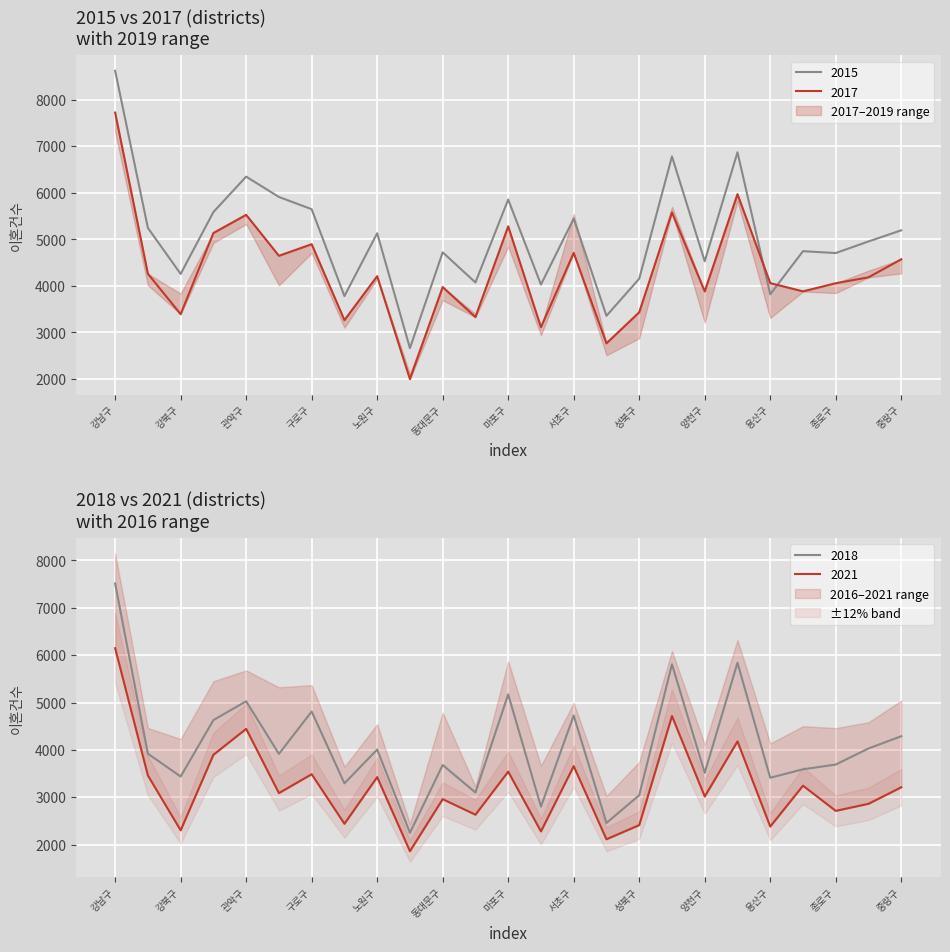

Is it true that 2015 equals 8617 at 강남구?

True